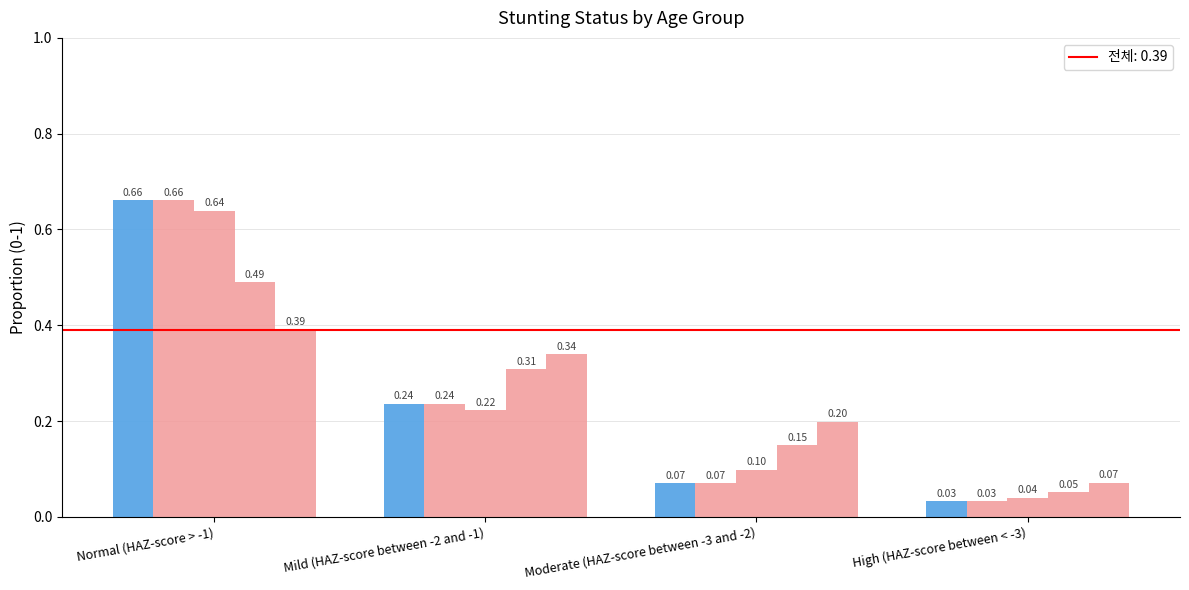

Reading right to left, extract all data points from this chart.

<1 month: High (HAZ-score between < -3)=0.0	Moderate (HAZ-score between -3 and -2)=0.1	Mild (HAZ-score between -2 and -1)=0.2	Normal (HAZ-score > -1)=0.7
1-5 months: High (HAZ-score between < -3)=0.0	Moderate (HAZ-score between -3 and -2)=0.1	Mild (HAZ-score between -2 and -1)=0.2	Normal (HAZ-score > -1)=0.7
6-11 months: High (HAZ-score between < -3)=0.0	Moderate (HAZ-score between -3 and -2)=0.1	Mild (HAZ-score between -2 and -1)=0.2	Normal (HAZ-score > -1)=0.6
12-23 months: High (HAZ-score between < -3)=0.1	Moderate (HAZ-score between -3 and -2)=0.2	Mild (HAZ-score between -2 and -1)=0.3	Normal (HAZ-score > -1)=0.5
24-59 months: High (HAZ-score between < -3)=0.1	Moderate (HAZ-score between -3 and -2)=0.2	Mild (HAZ-score between -2 and -1)=0.3	Normal (HAZ-score > -1)=0.4